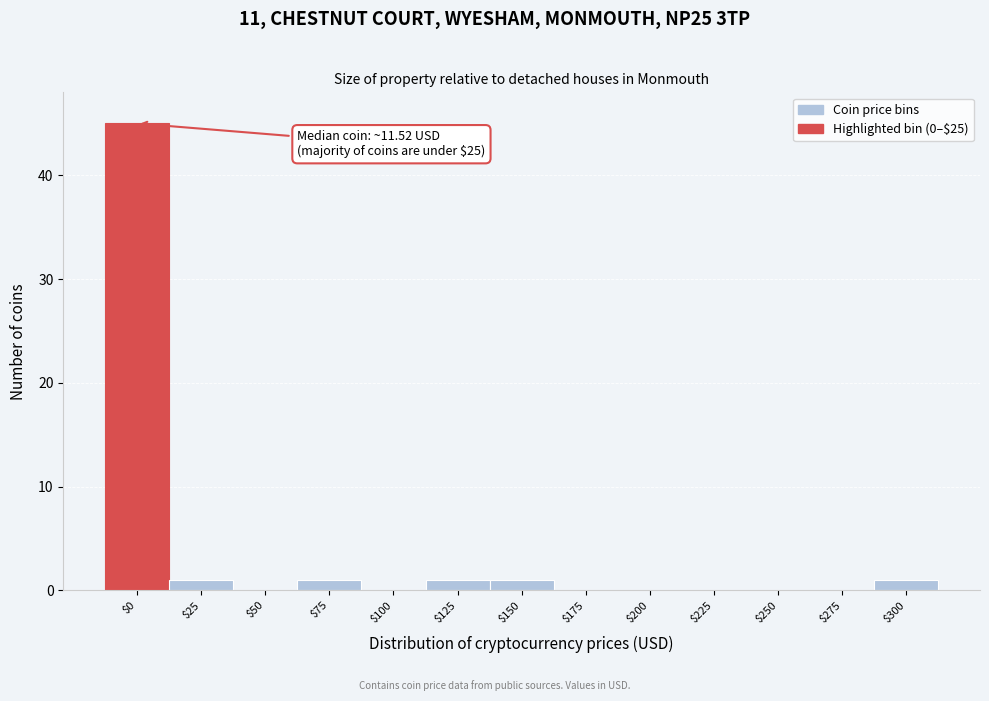

What is the sum of all values?

50